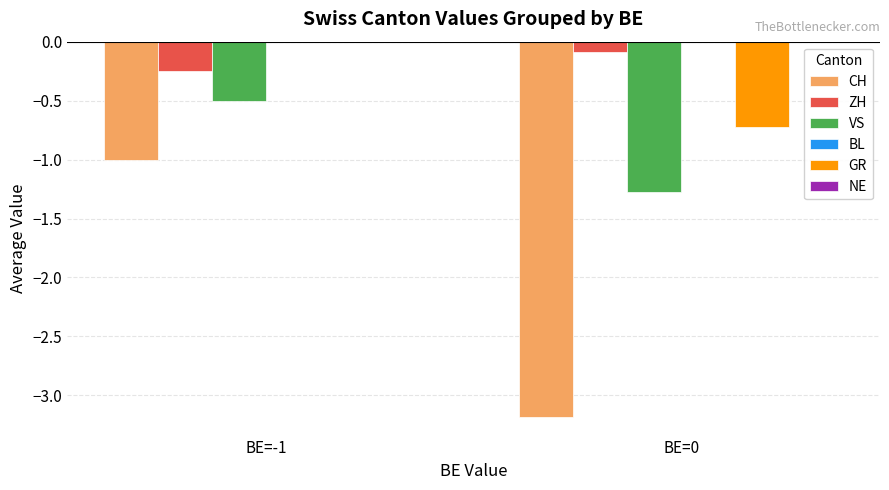

At which label does CH reach its peak?

BE=-1